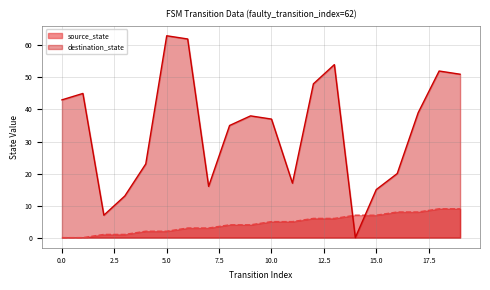

True or false: destination_state and source_state cross at least once.

True